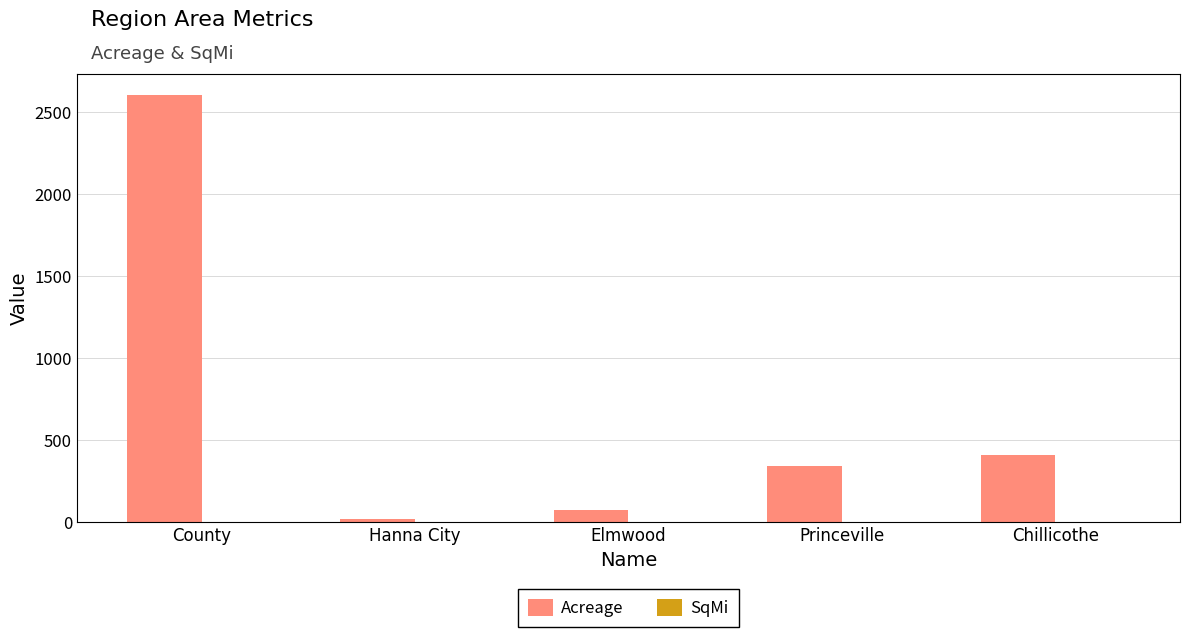

What is the maximum value shown in the chart?

2603.1